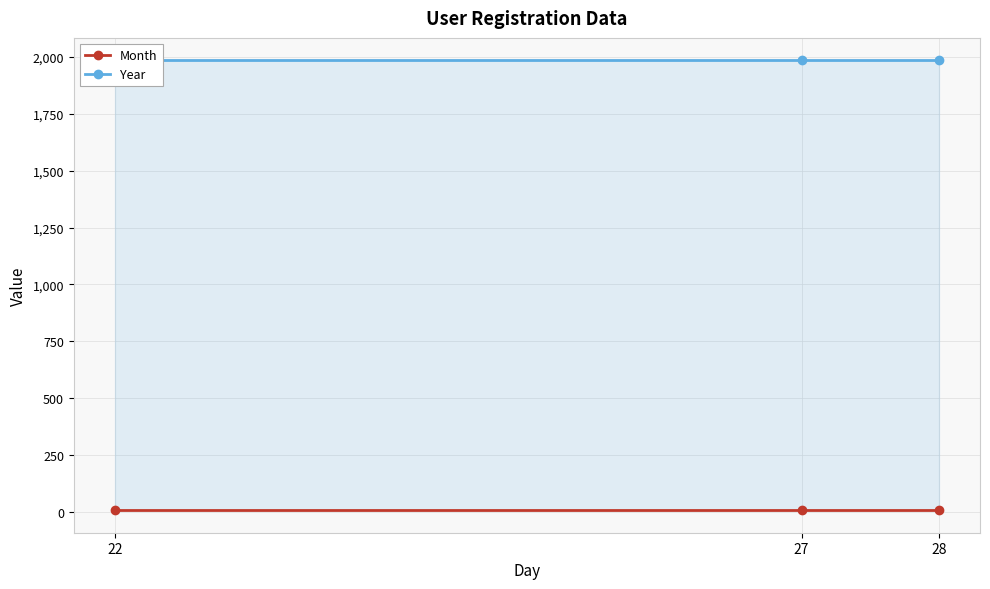

What is the value of the Year point at the 2nd from the left?

1985